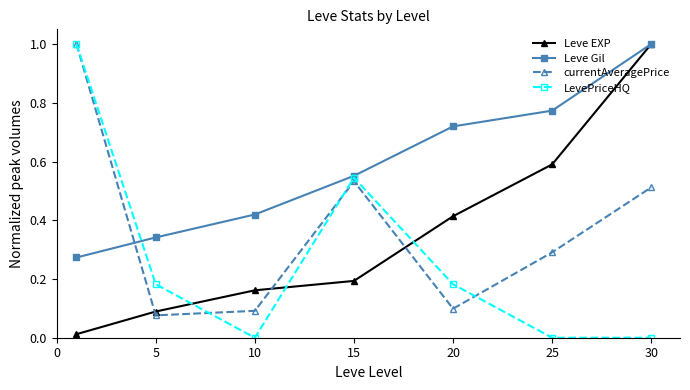

True or false: Leve Gil has more than 1 points higher than both neighbors.

False